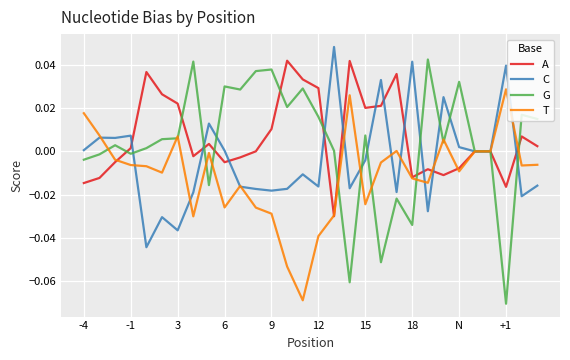

What is the difference between the maximum and minimum values in the T series?

0.1